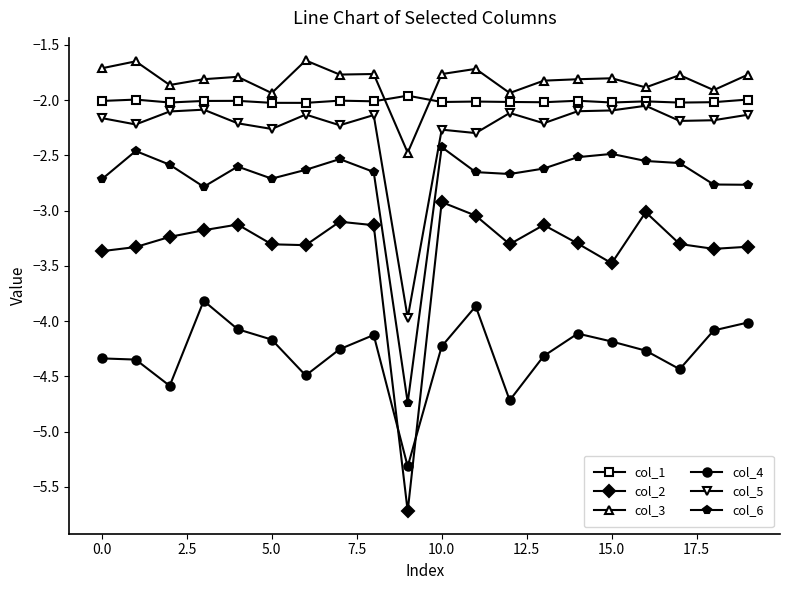

What is the difference between the maximum and second lowest values in the col_3 series?

0.3